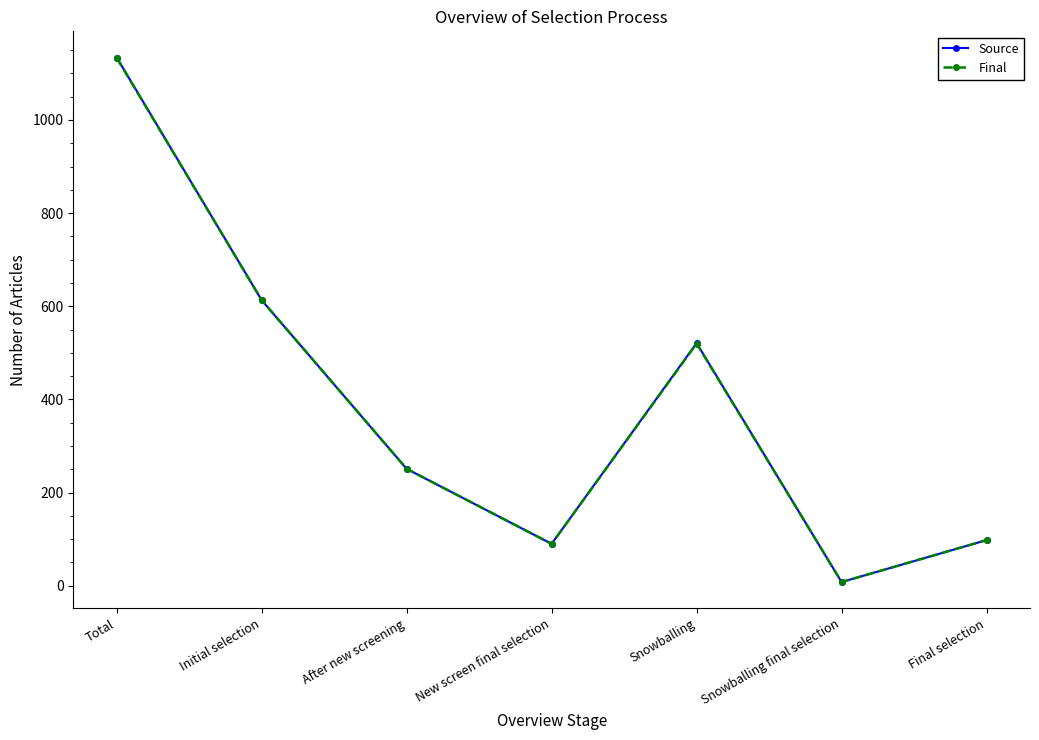

Reading right to left, extract all data points from this chart.

Source: 98	8	521	90	251	613	1134
Final: 98	8	520	90	251	613	1133